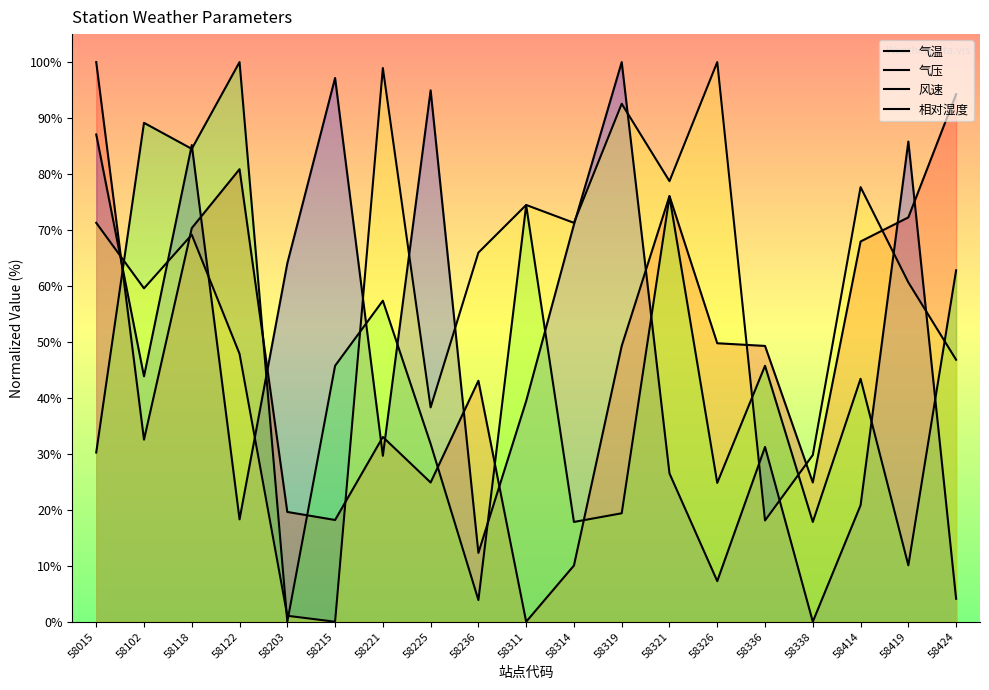

What is the difference between the maximum and second lowest values in the 气温 series?

95.9